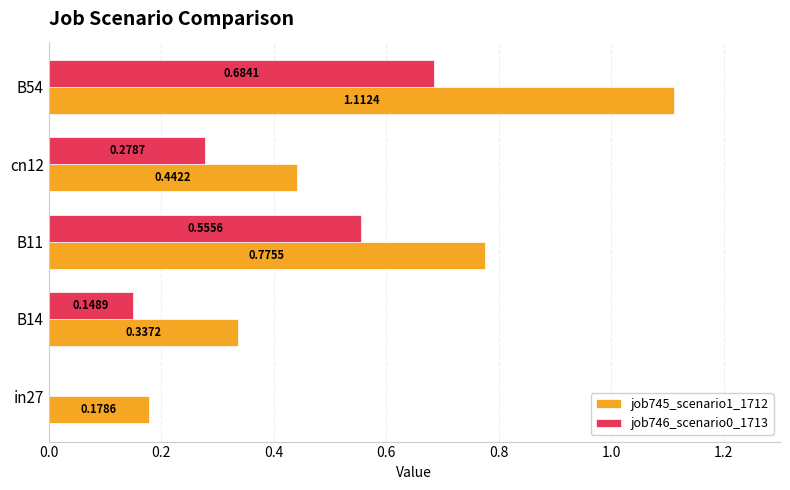

What is the sum of all job746_scenario0_1713 values?

1.7